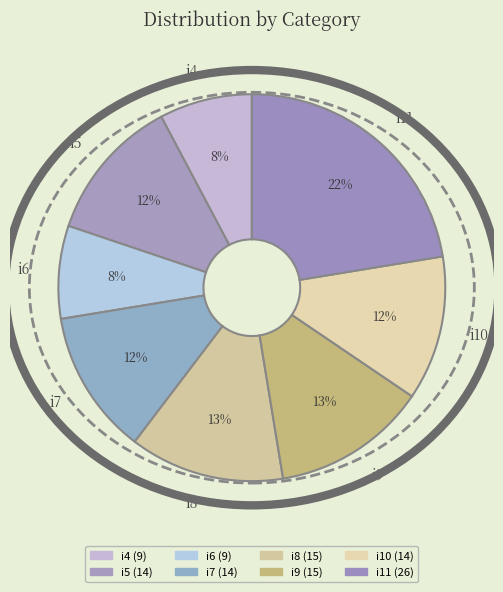

Do i6 and i5 together represent more than half of the pie?

No